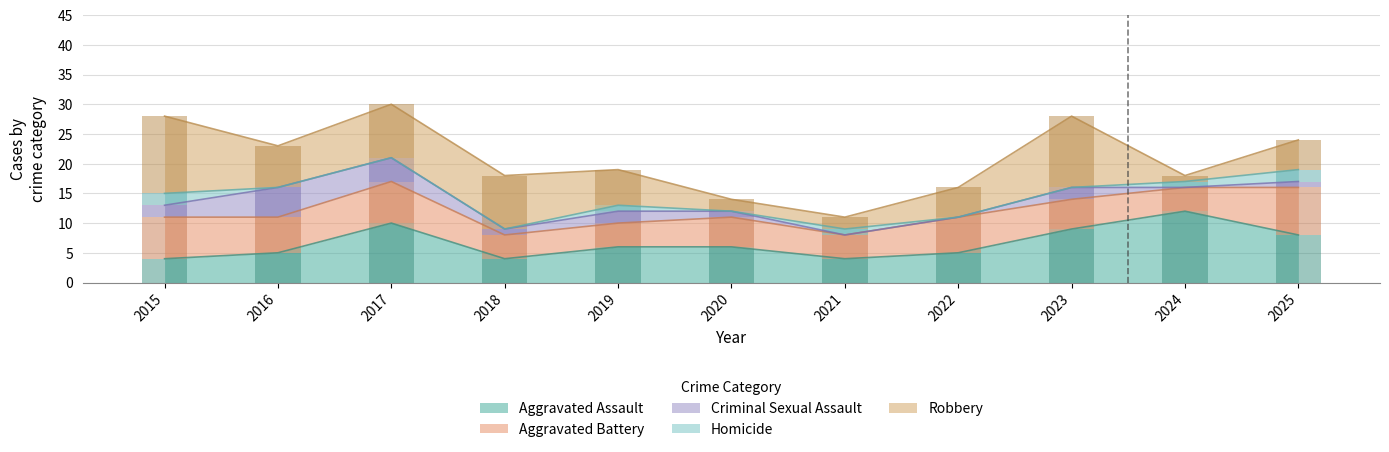

What is the value of the Aggravated Assault bar at the 9th from the left?

9